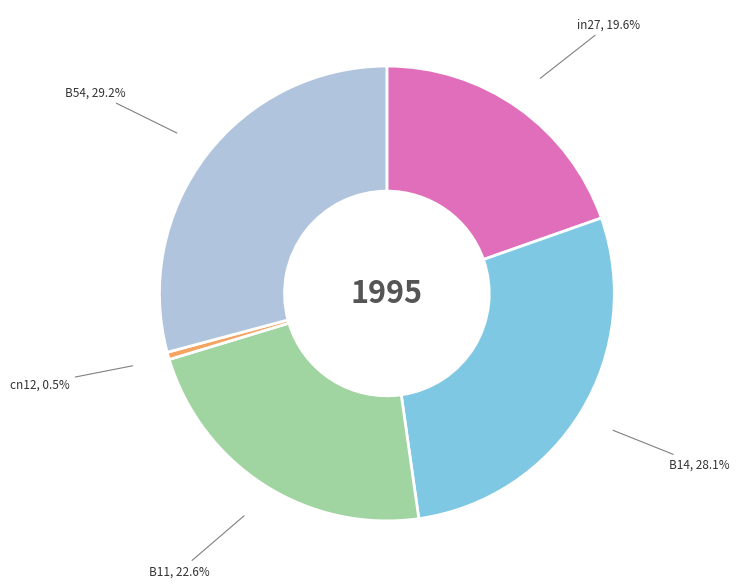

Is there any slice that represents more than half of the pie?

No